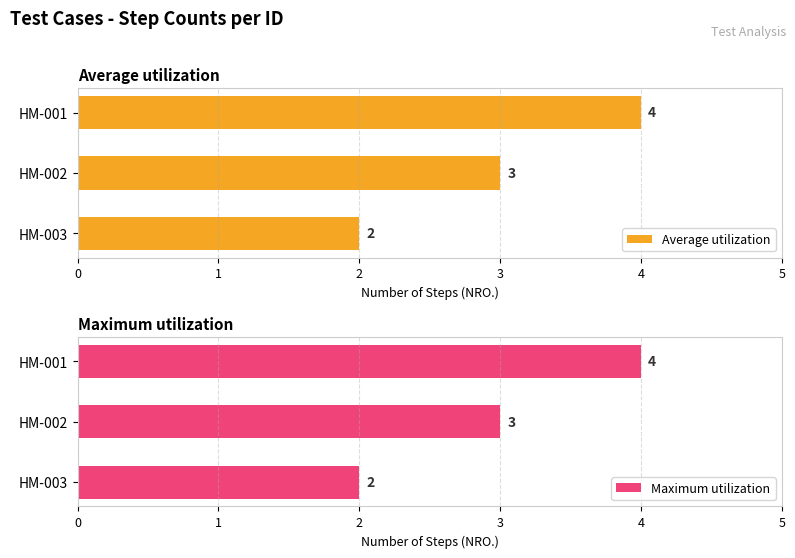

At which label is Average utilization closest to 3?

HM-002